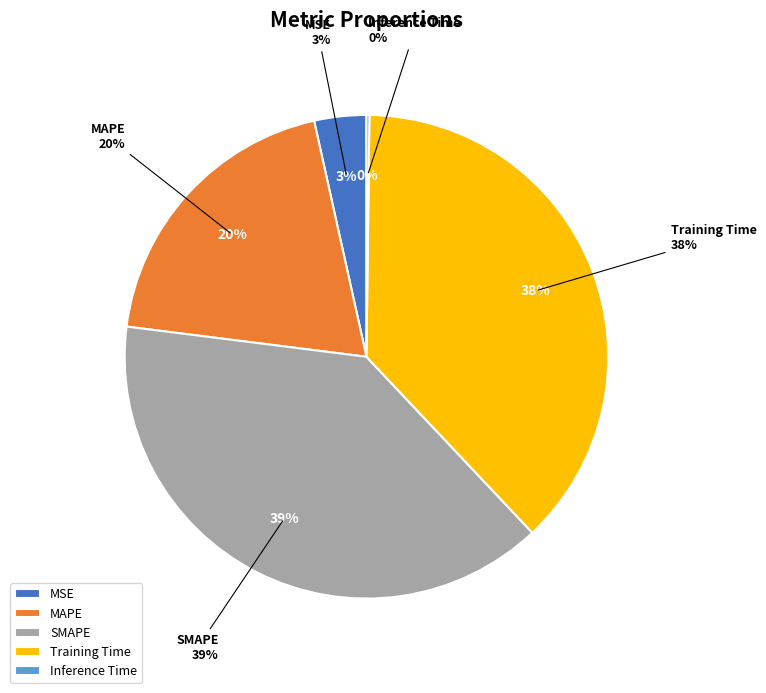

Rank the categories by value from highest to lowest.

SMAPE, Training Time, MAPE, MSE, Inference Time